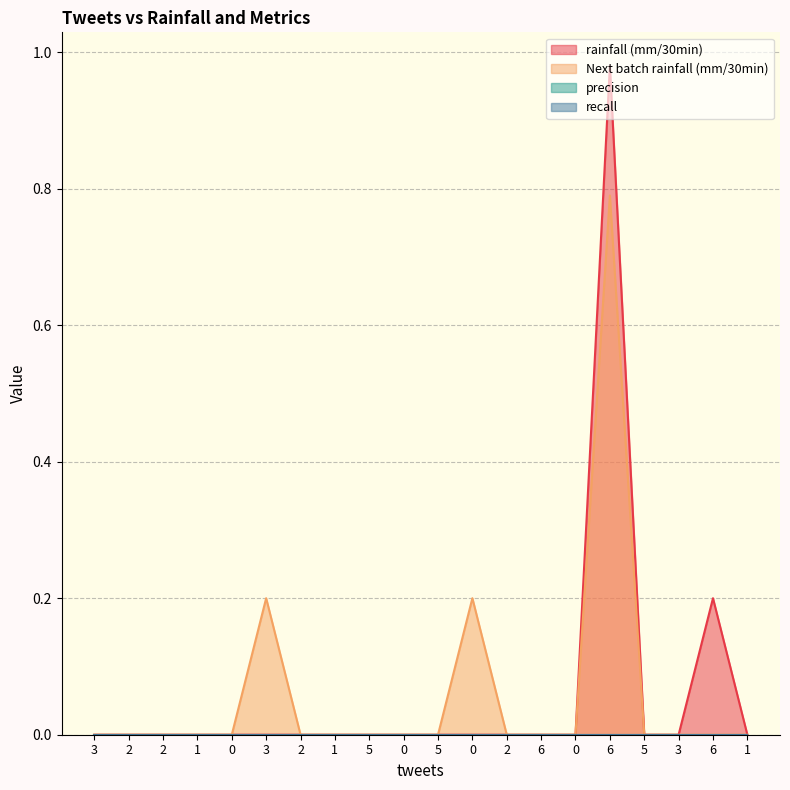

True or false: Next batch rainfall (mm/30min) and rainfall (mm/30min) intersect in this chart.

False